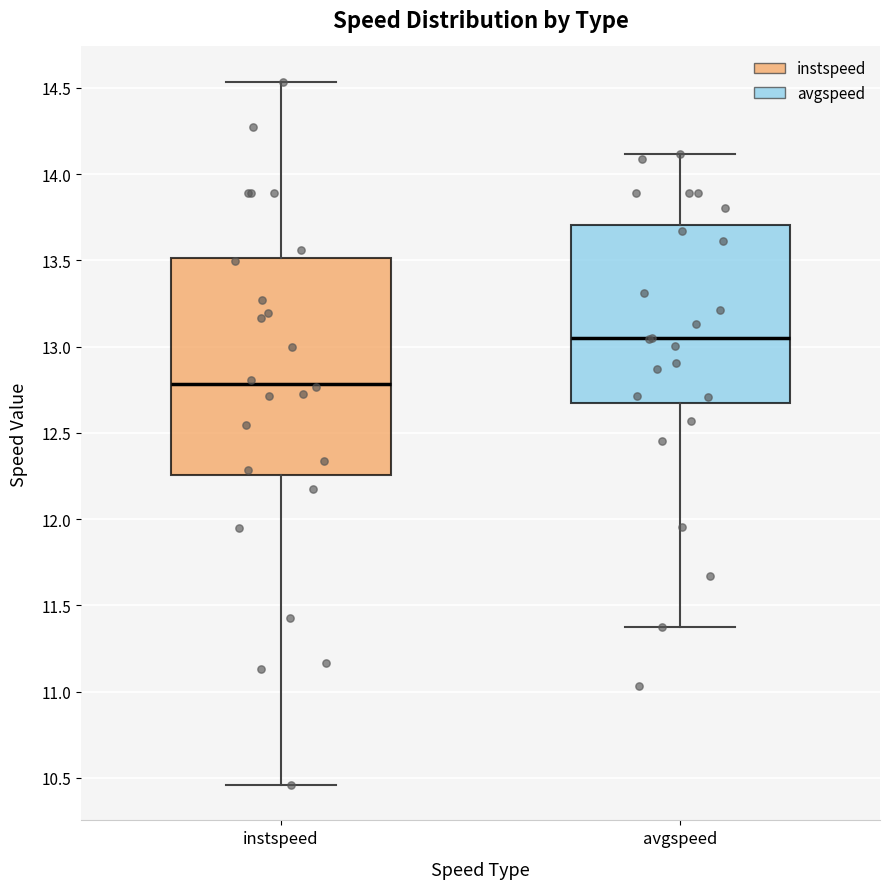

Which box's median line is the highest?

avgspeed